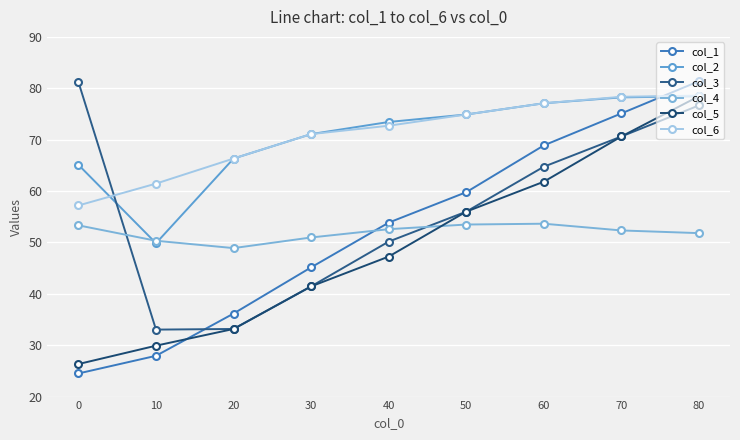

At which label does col_5 first exceed 47?

40